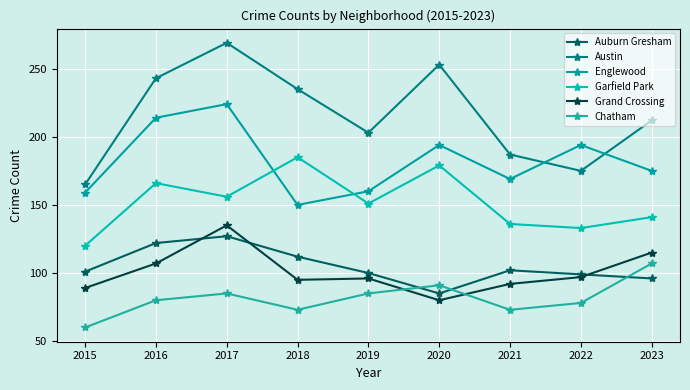

Where is the first local minimum for Auburn Gresham?

2020